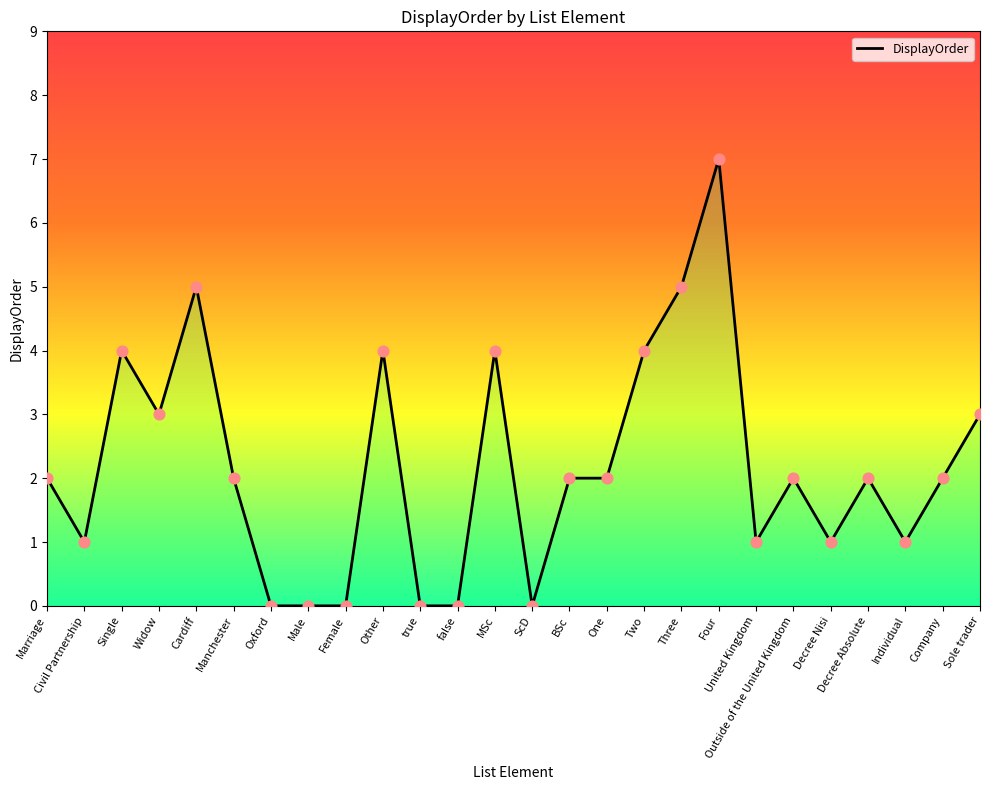

Which has a higher value, BSc or United Kingdom?

BSc